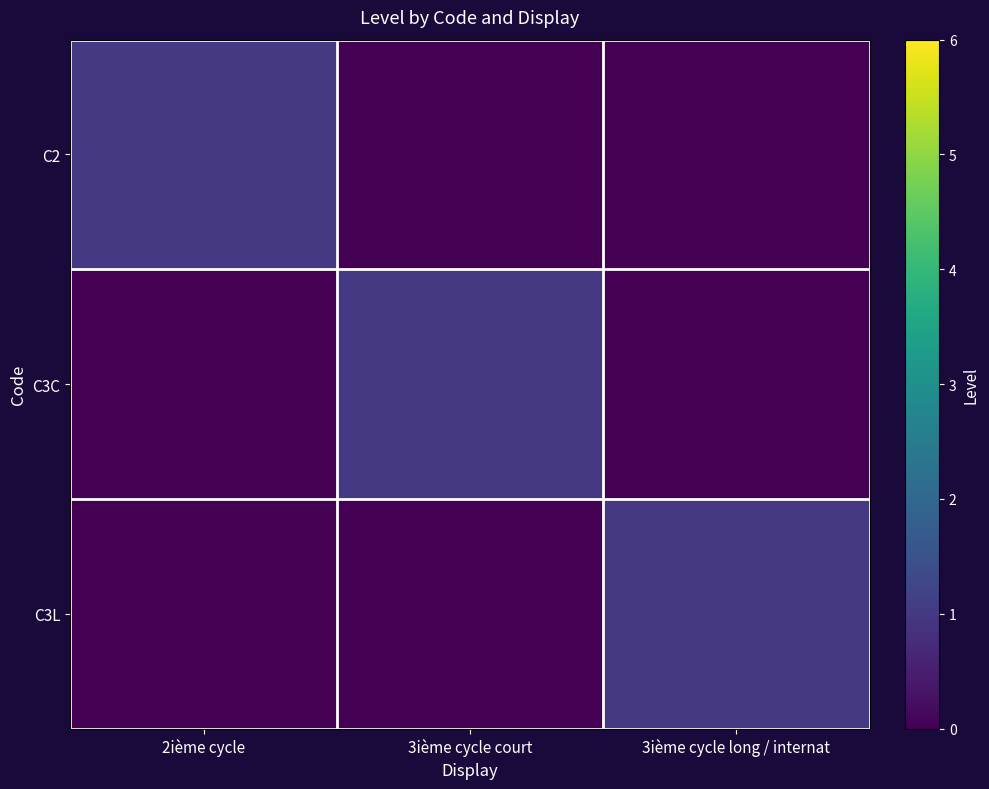

Reading left to right, what are all the values shown in this chart?

C2: 2ième cycle=1	3ième cycle court=0	3ième cycle long / internat=0
C3C: 2ième cycle=0	3ième cycle court=1	3ième cycle long / internat=0
C3L: 2ième cycle=0	3ième cycle court=0	3ième cycle long / internat=1